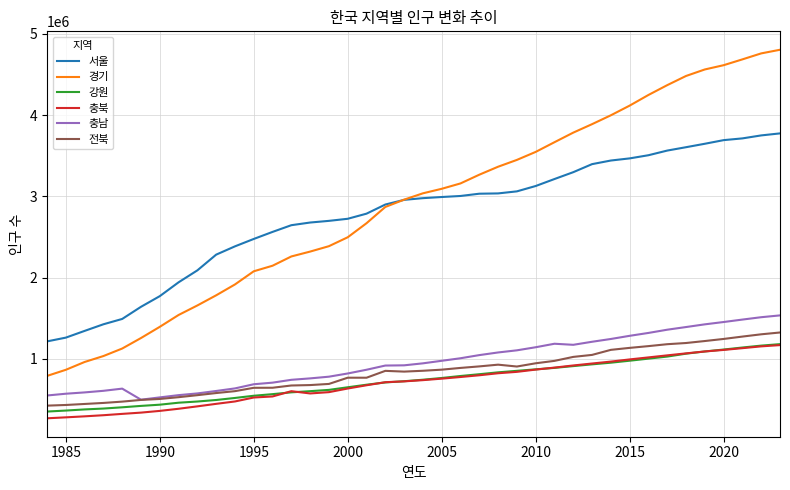

How many categories are shown in the chart?

40